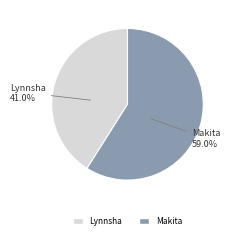

Is the sum of Lynnsha and Makita greater than half?

Yes